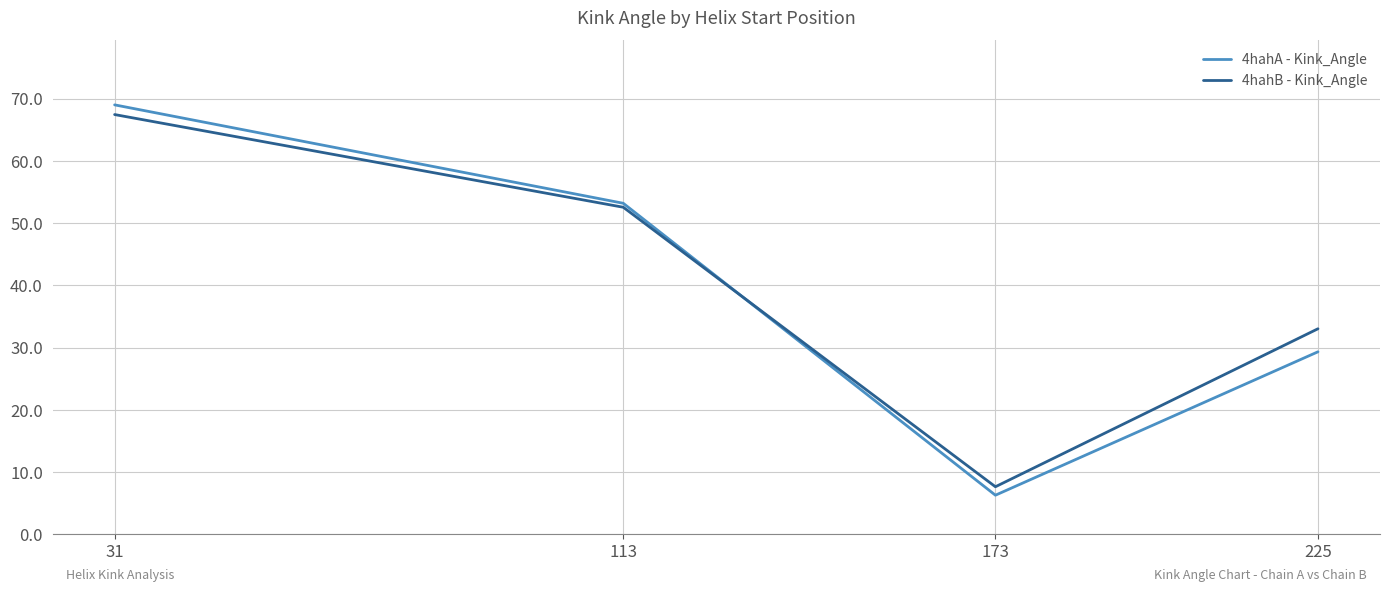

Does the chart have visible grid lines?

Yes